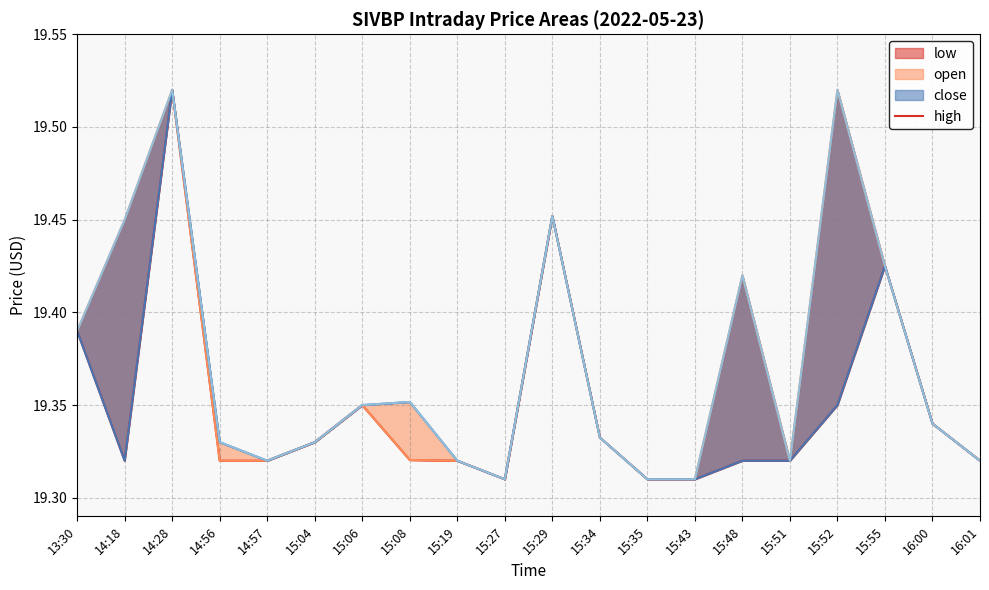

True or false: the data shows 13.1 at 14:18.

False